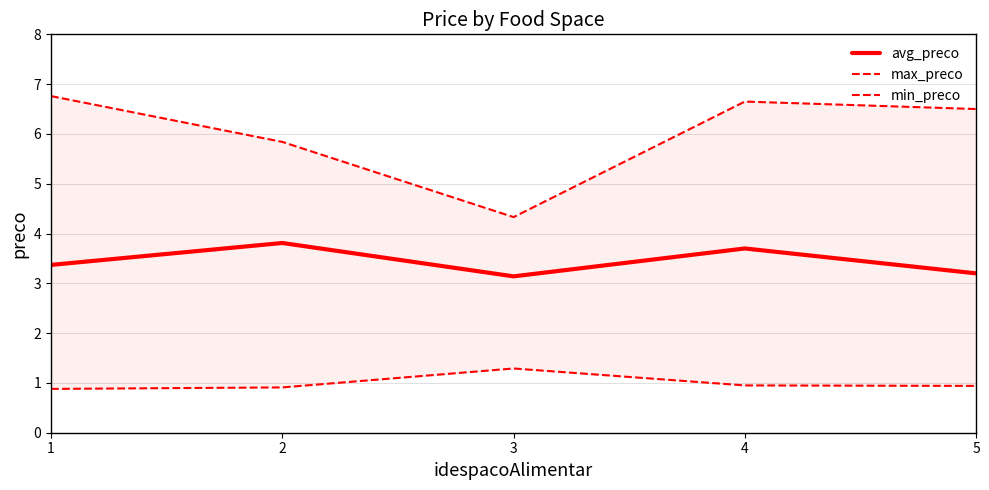

Which has a higher value, 1 or 2?

2